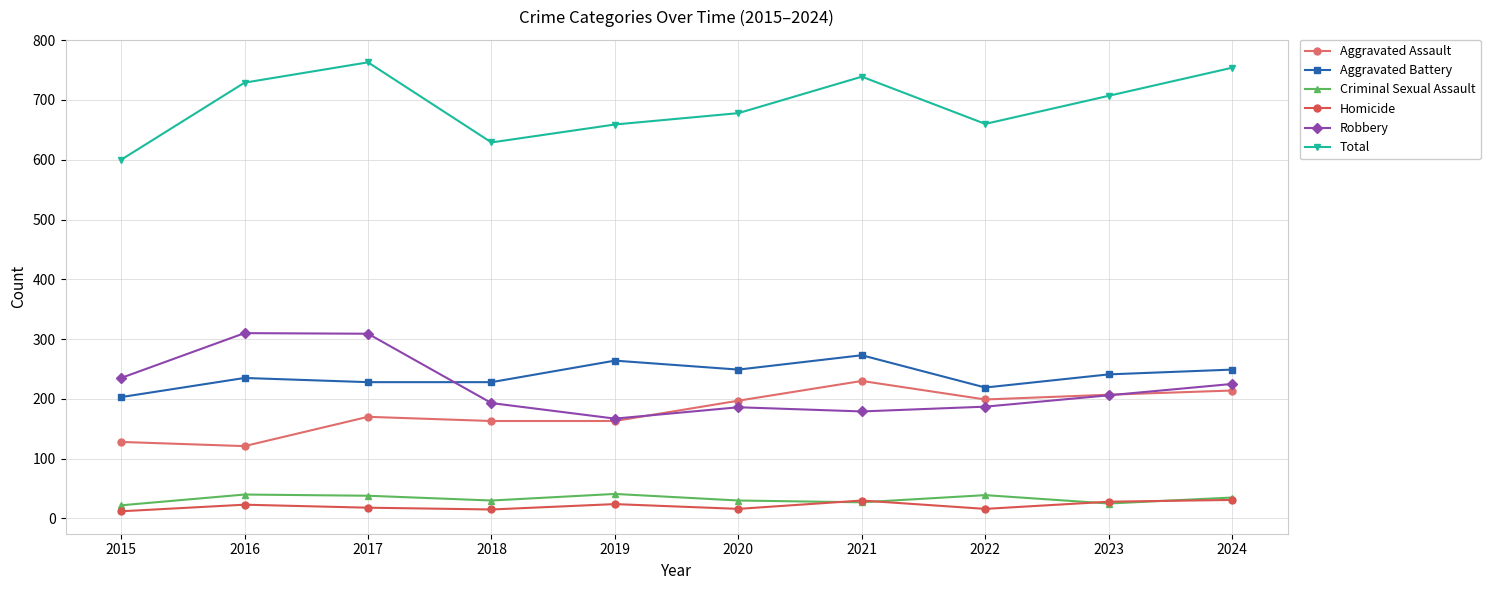

Which category has the highest value across all series?

2017